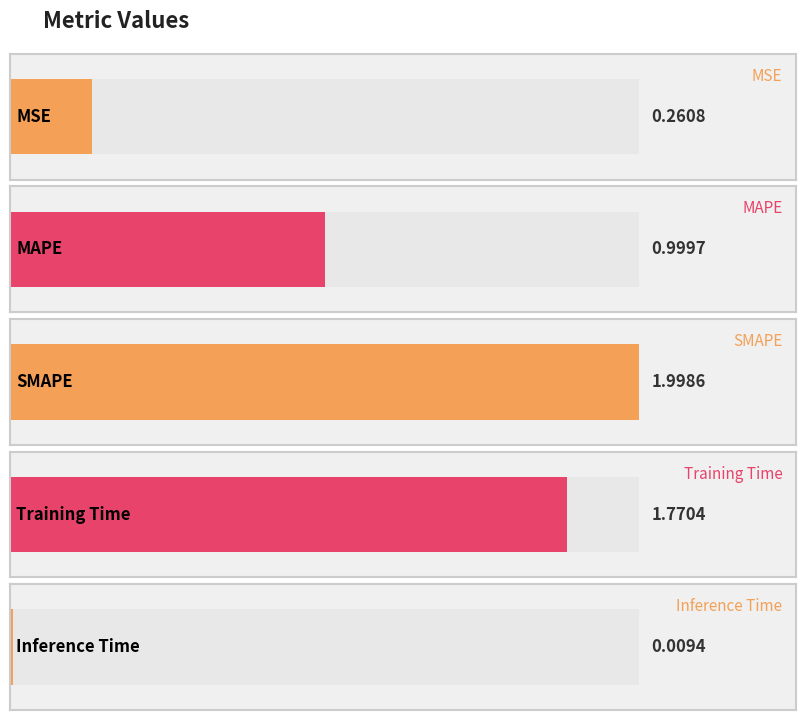

What is the difference between the maximum and minimum values?

2.0